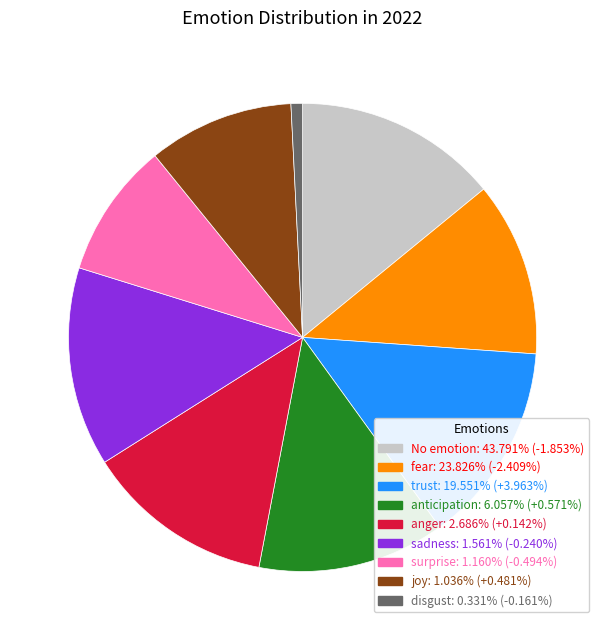

What is the ratio of the value at joy: 1.036% (+0.481%) to the value at surprise: 1.160% (-0.494%)?

1.1